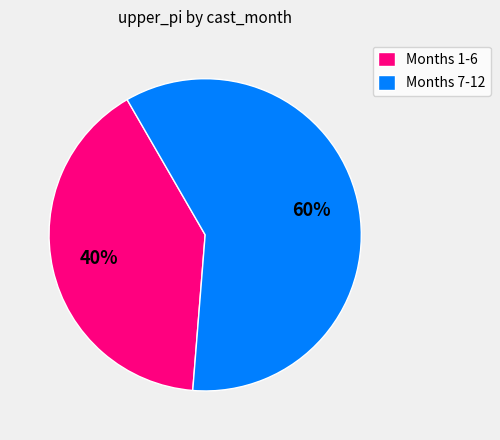

Rank the categories by value from highest to lowest.

Months 7-12, Months 1-6